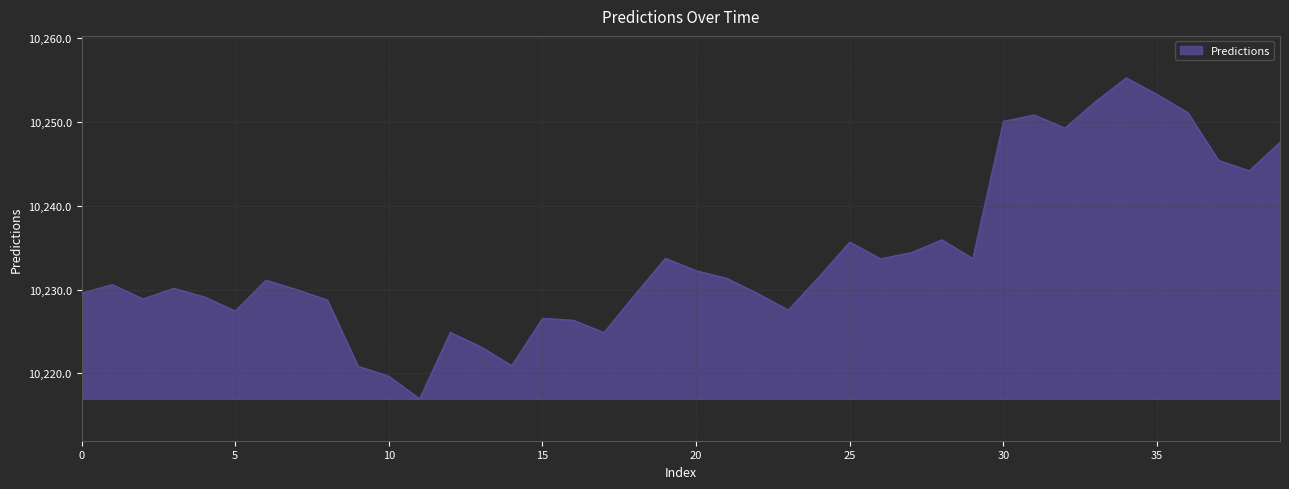

What is the difference between the maximum and minimum values?

38.3